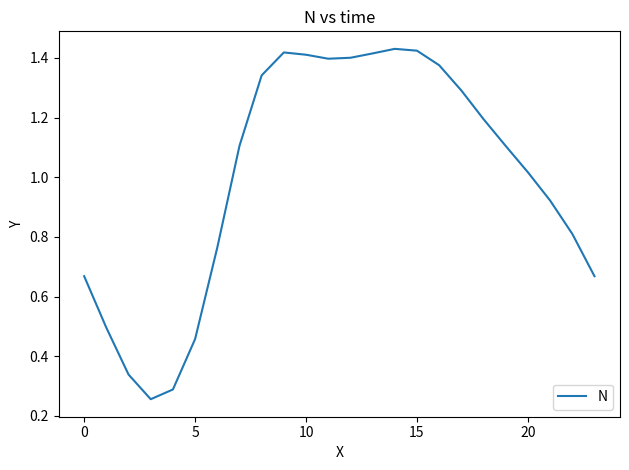

What is the difference between the maximum and minimum values?

1.2